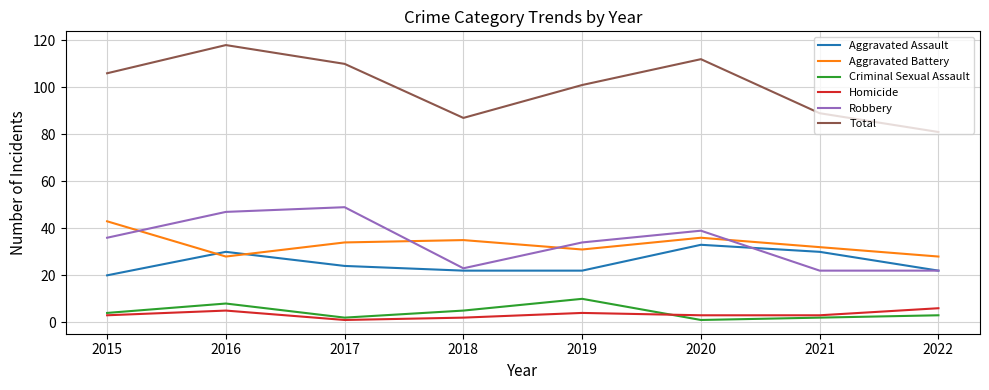

How many values in the Criminal Sexual Assault series are below 4?

4